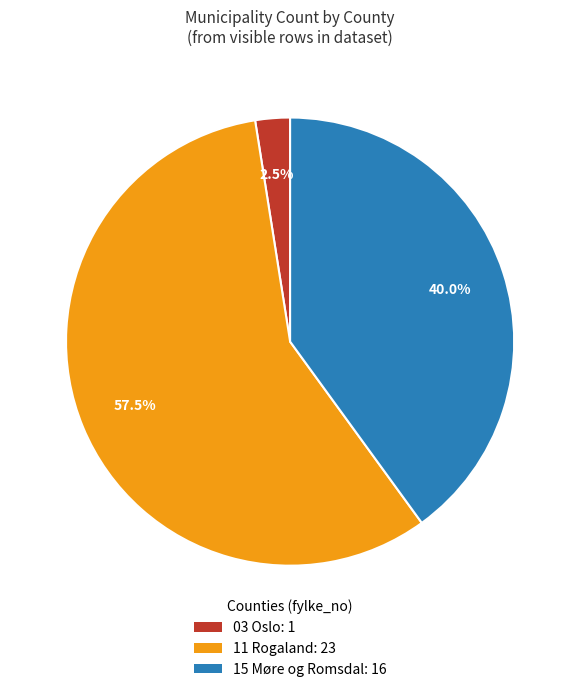

How many slices are in this pie chart?

3